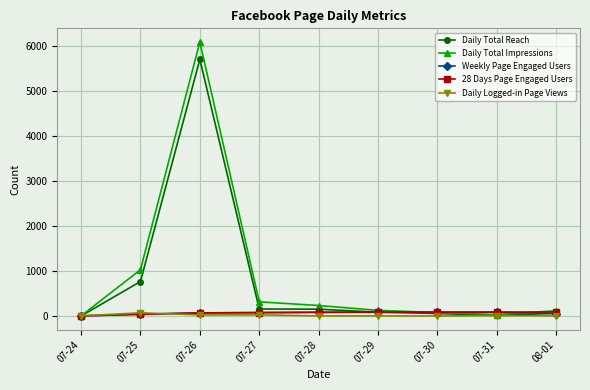

What is the minimum value for Weekly Page Engaged Users?

3